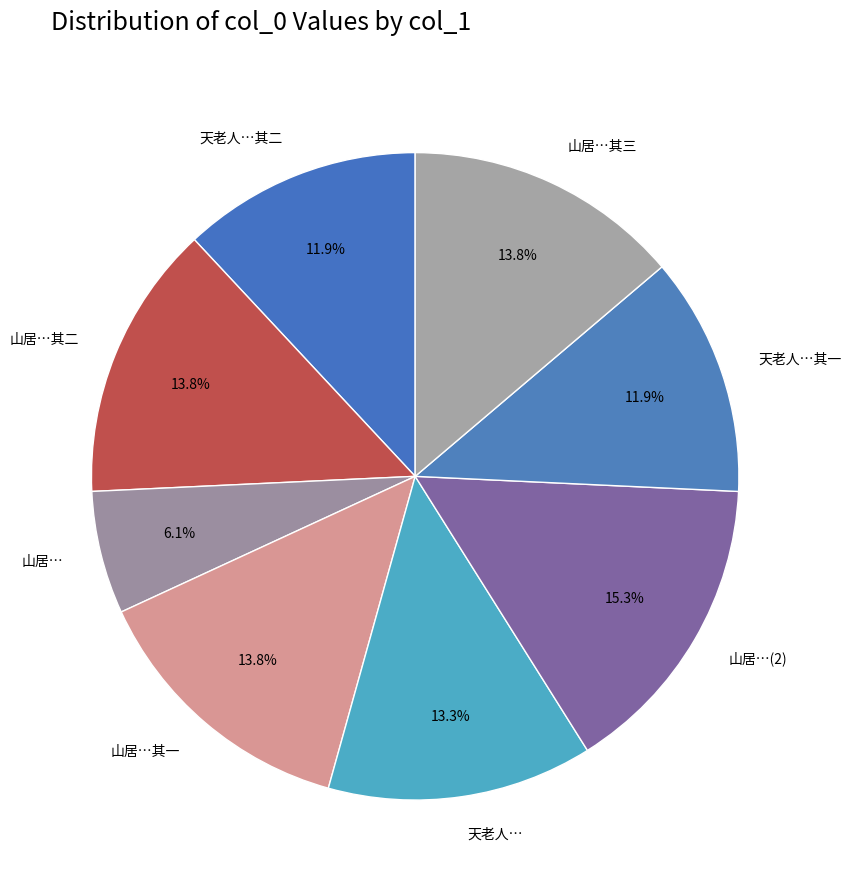

How many segments does this pie chart have?

8